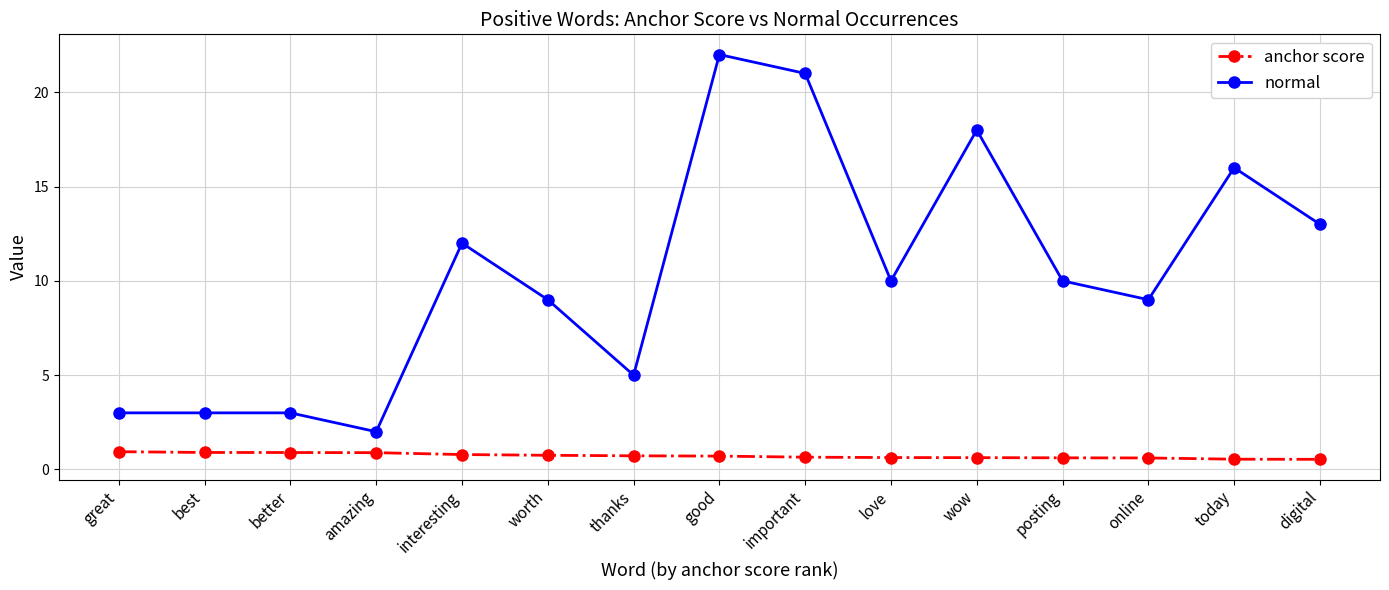

What is the sum of all normal values?

156.0